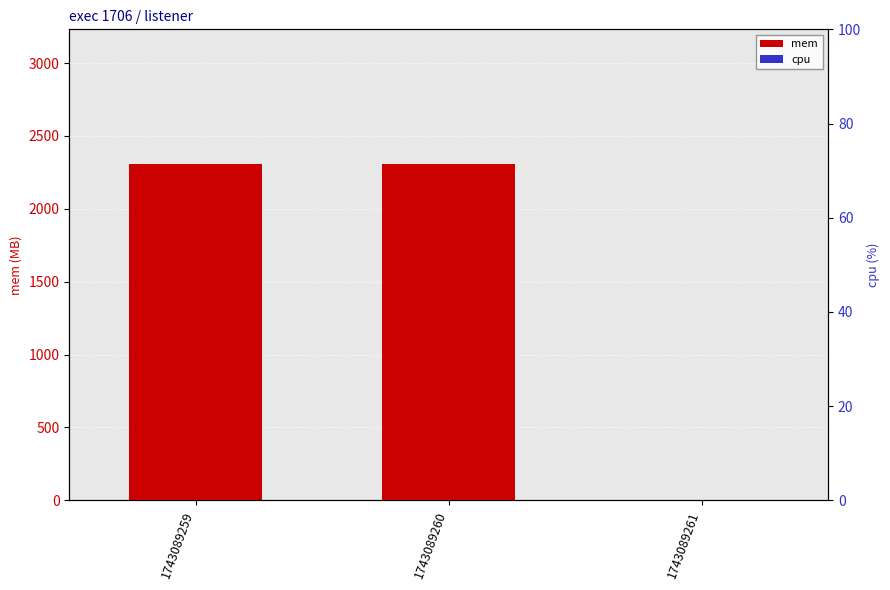

What is the highest value of the mem series?

2308